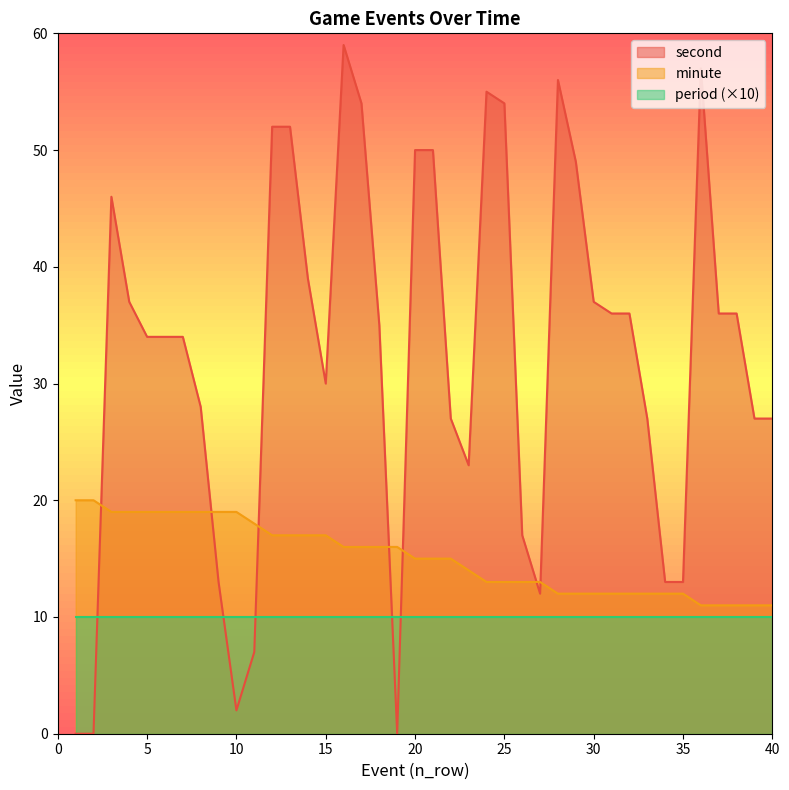

Which series ends up on top after the final intersection of minute and second?

second